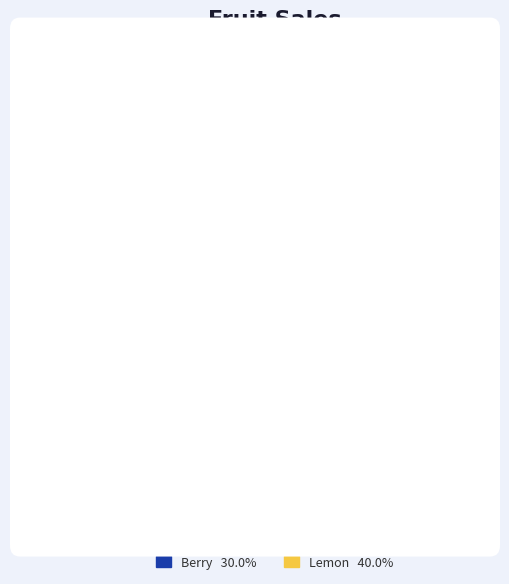

Is there any slice that represents more than half of the pie?

No